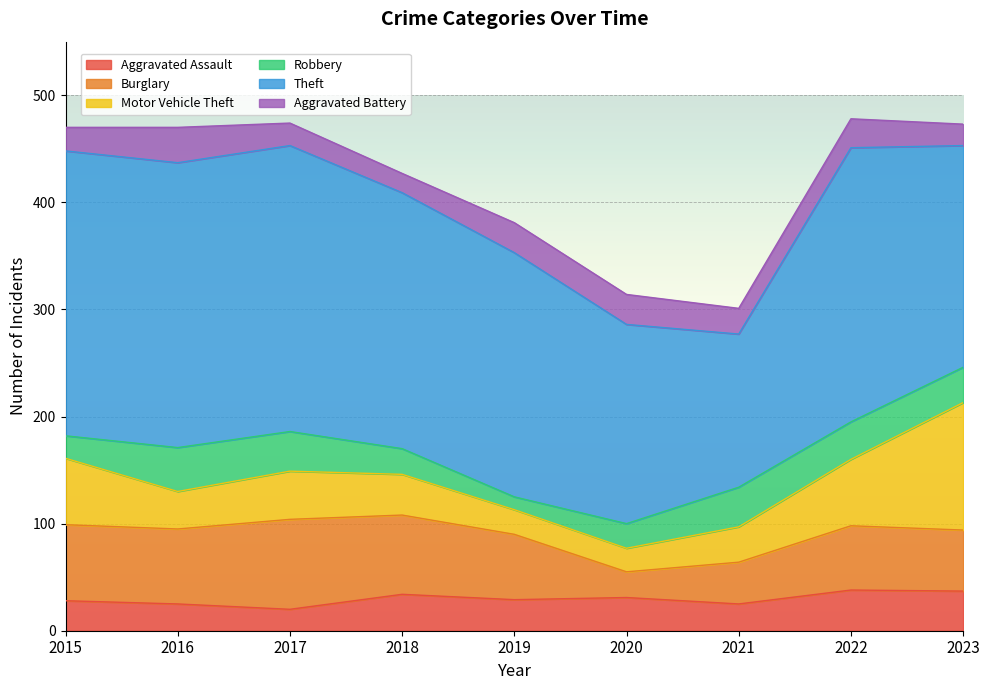

How many intersections are there between Robbery and Motor Vehicle Theft?

4